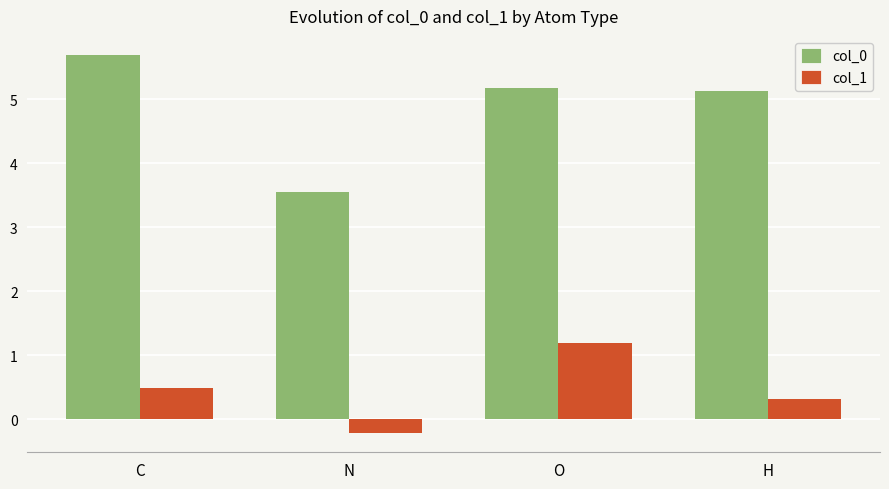

The col_0 series shows 5.2 at O. True or false?

True